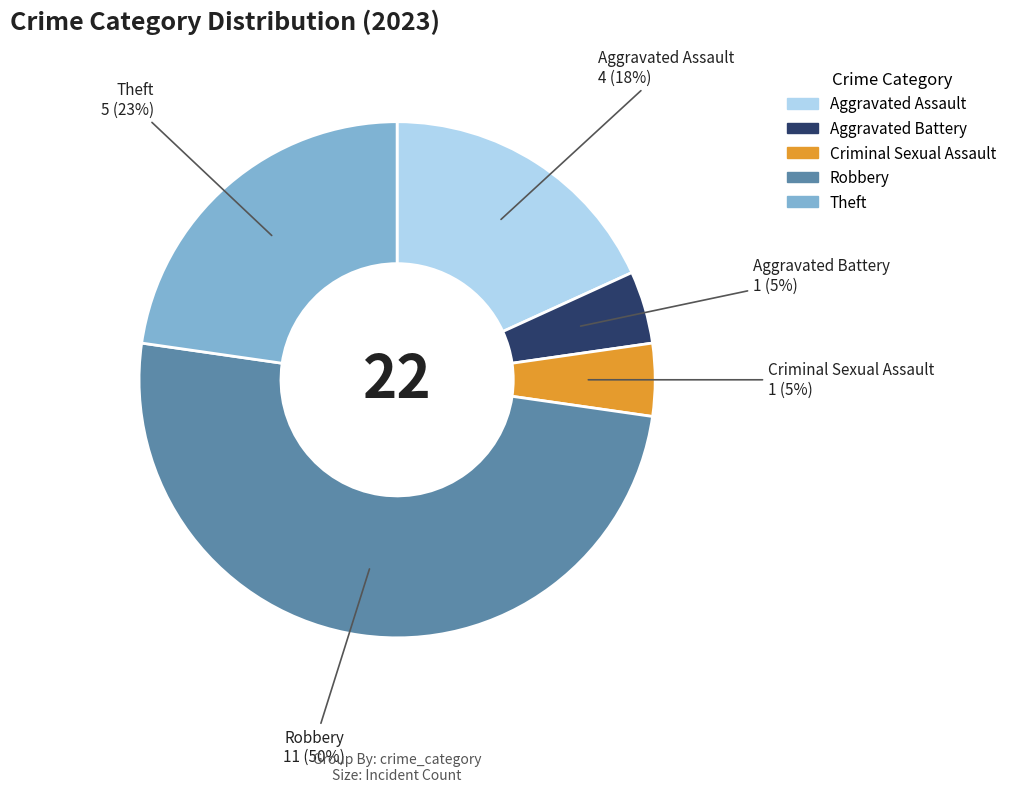

Is it true that Criminal Sexual Assault is 5% of the pie?

True